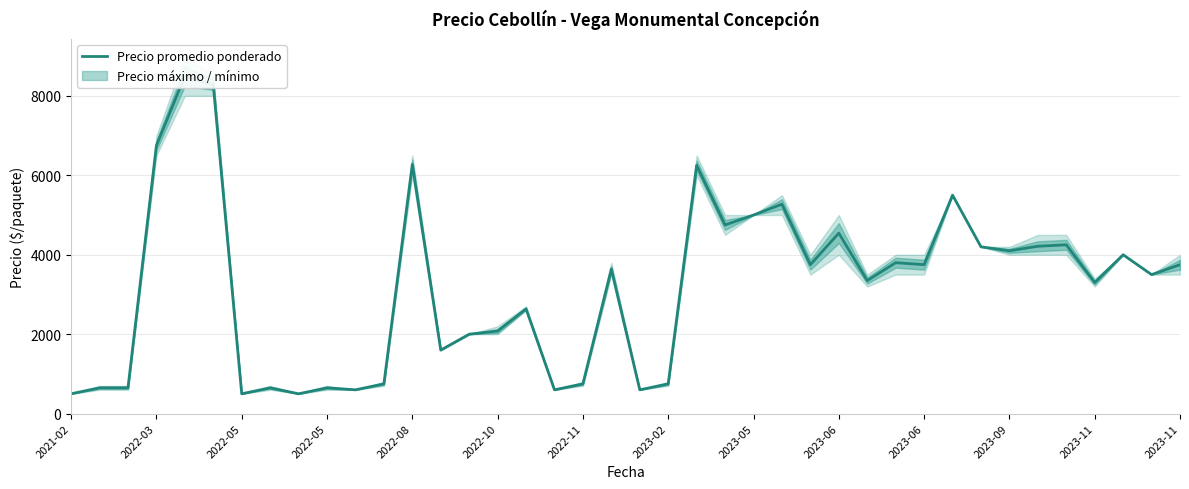

What is the greatest value displayed?

8500